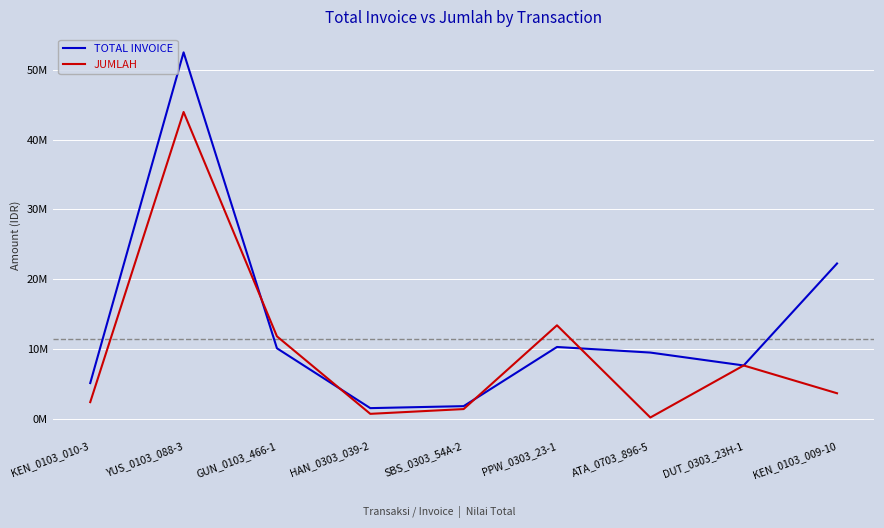

Does the chart display data point markers on the line(s)?

No